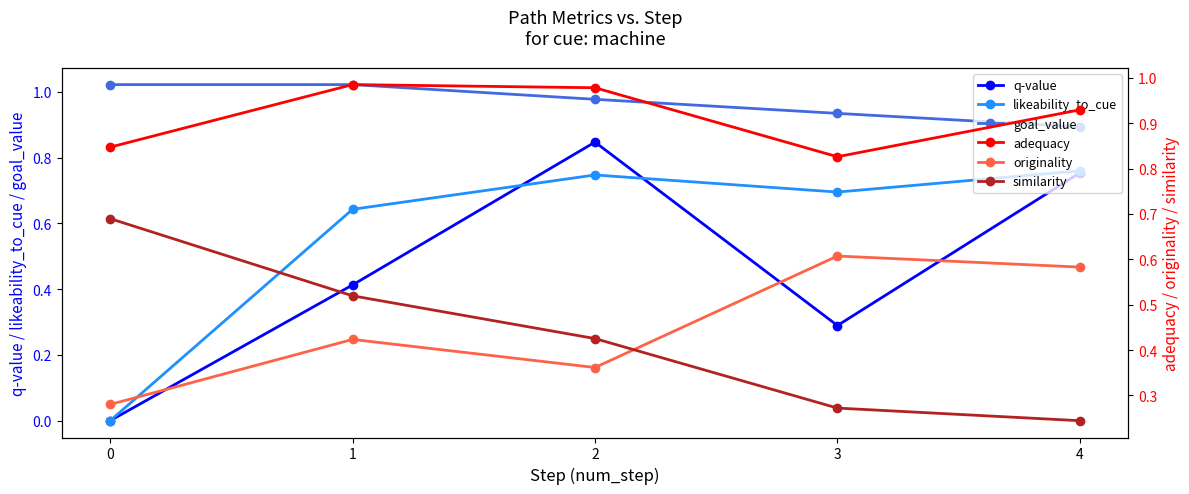

How many data points in q-value are above 0?

4